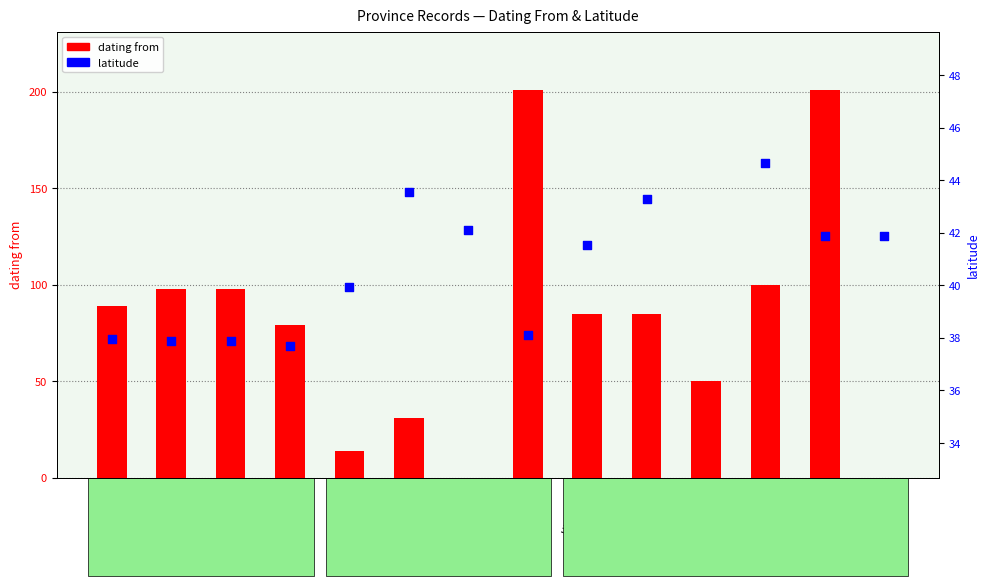

At how many categories does at least one series exceed 176?

2